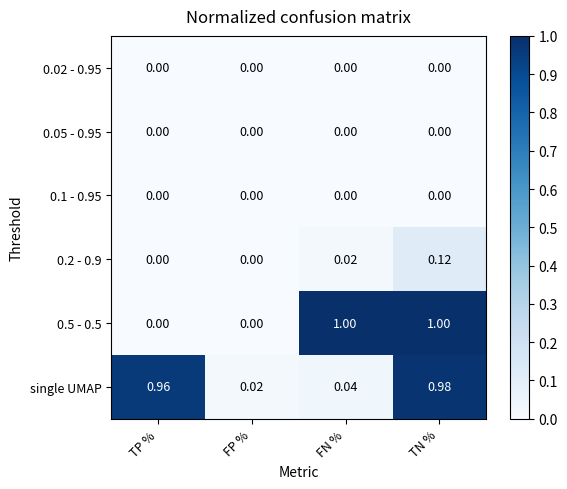

Count the number of data series in this chart.

6